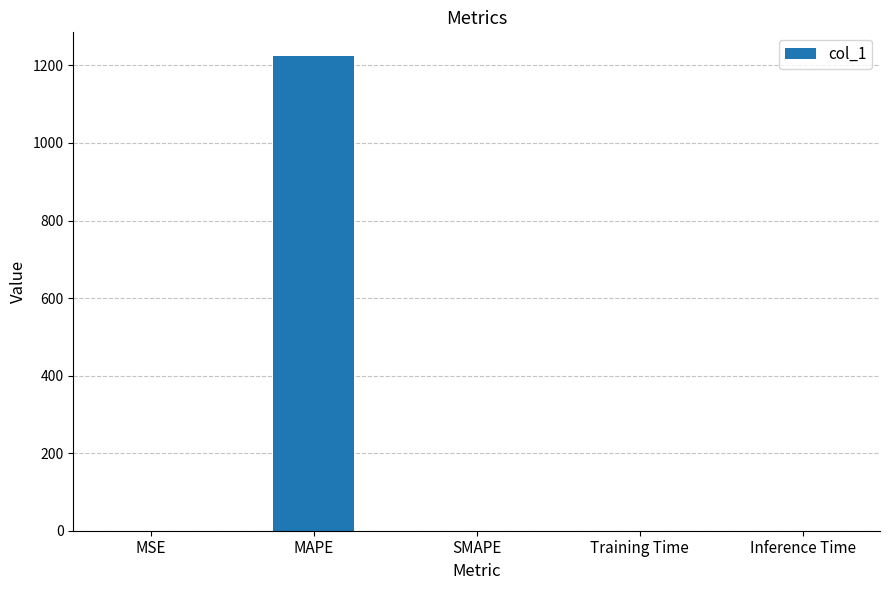

What is the maximum value shown in the chart?

1224.0